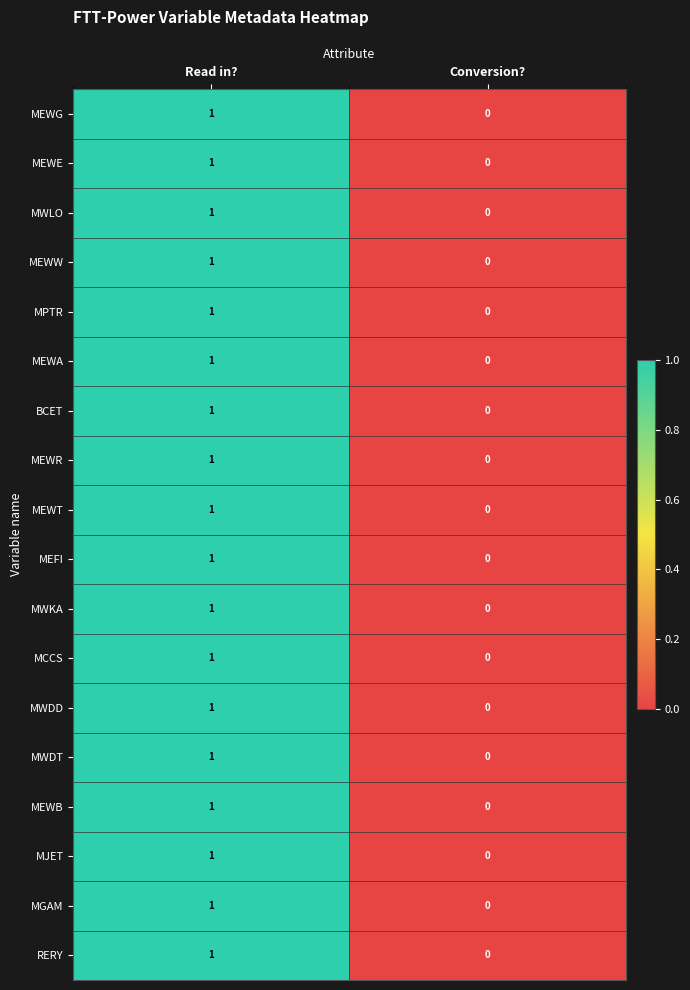

Count the number of data series in this chart.

18